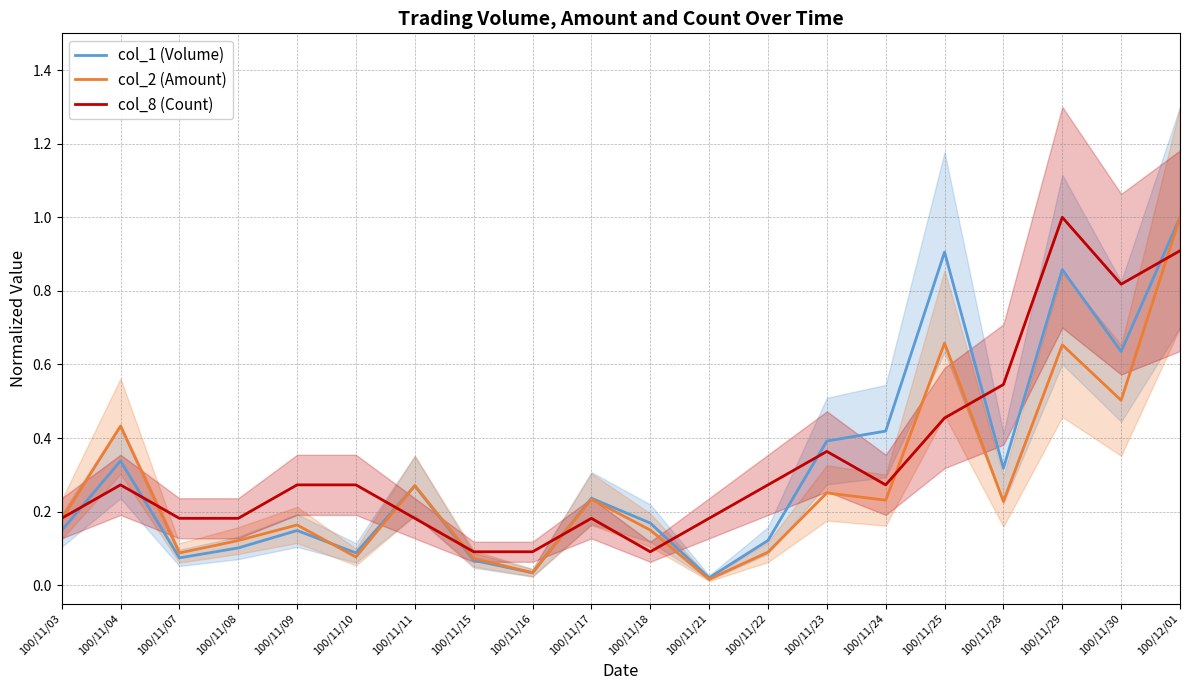

List the series in order of their overall mean, lowest first.

col_2 (Amount), col_1 (Volume), col_8 (Count)